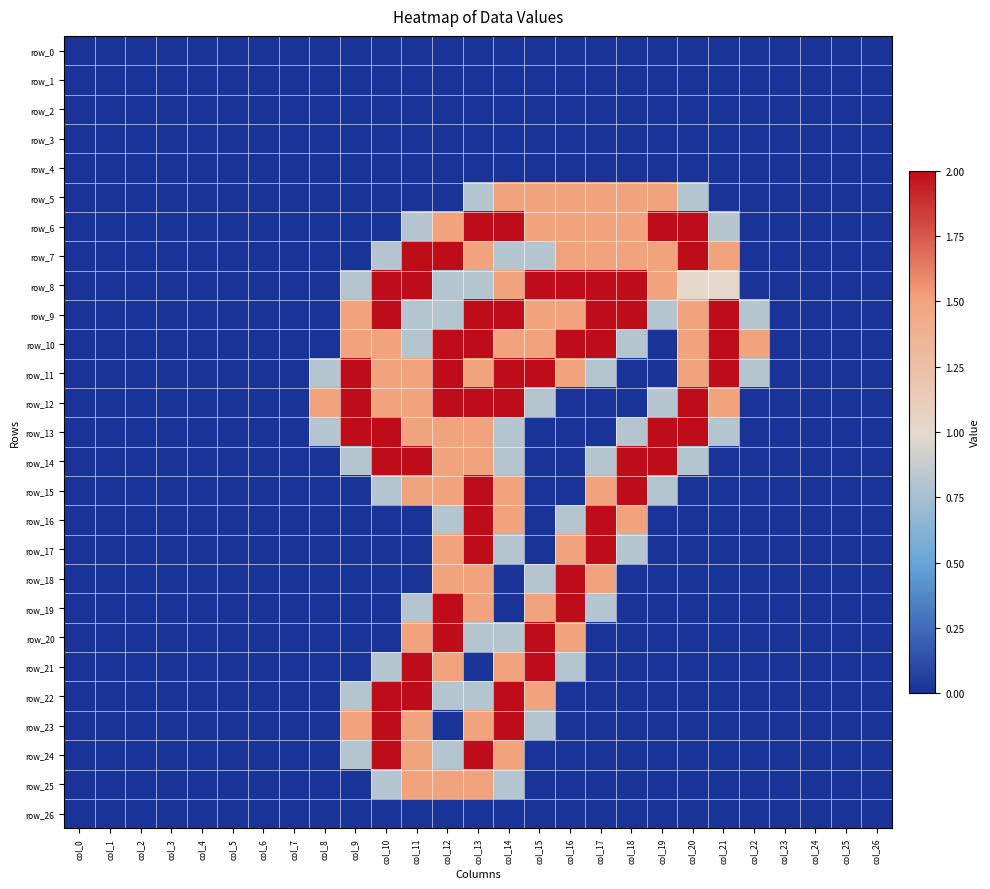

What is the total value across all series at col_18?

16.4